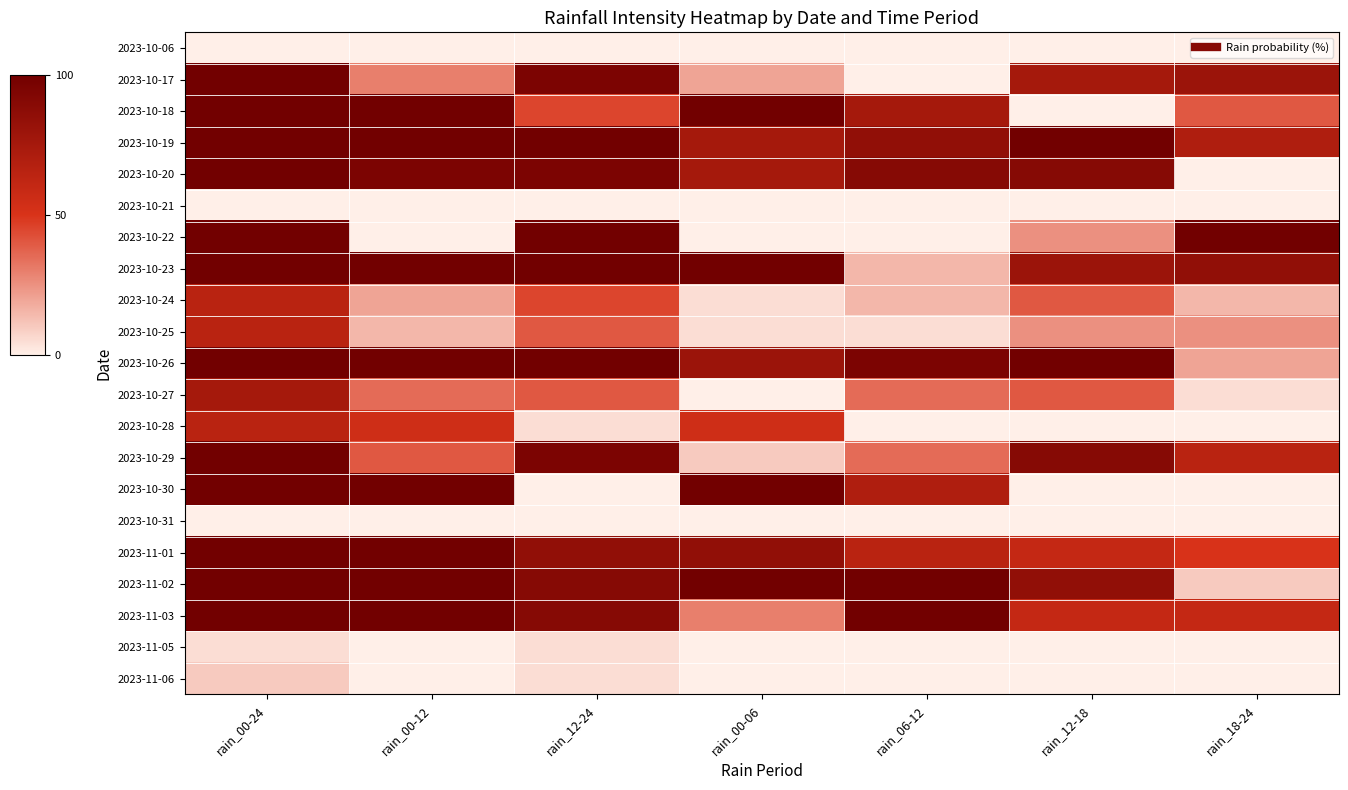

Which series has the largest total across all categories?

2023-10-19